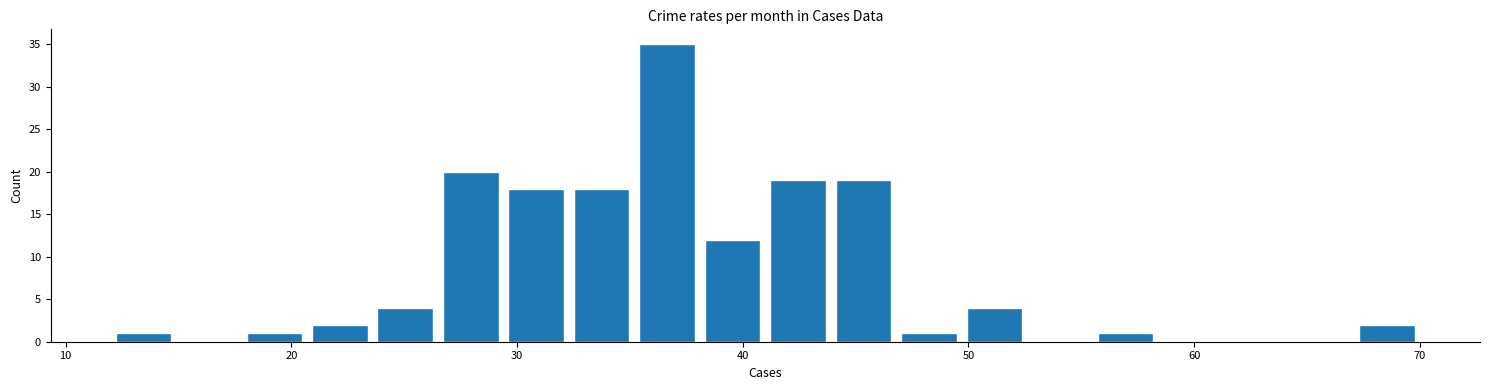

Read against the x-axis, roughly where is the centre of the tallest bar?

37